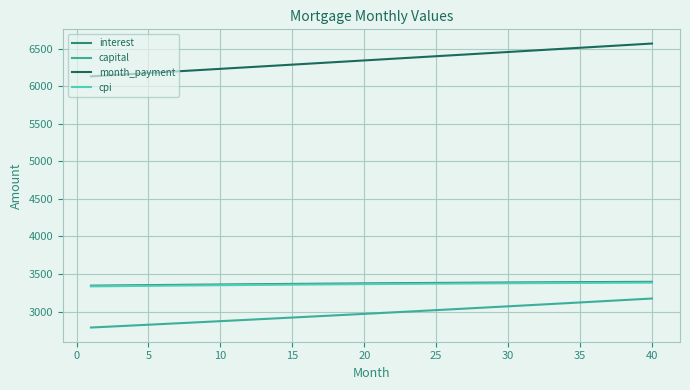

What is the maximum value for interest?

3395.4